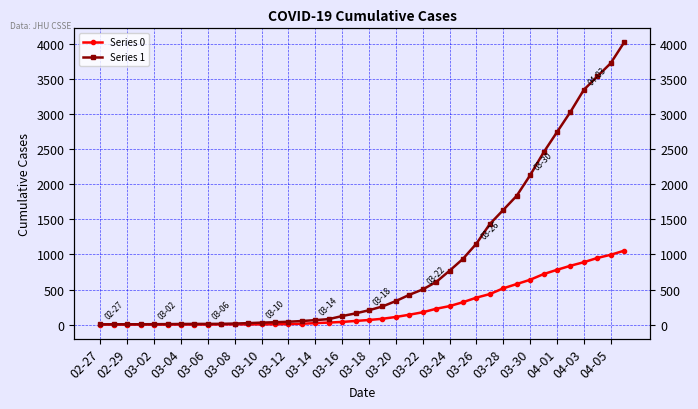

Which series has the widest spread of values?

Series 1